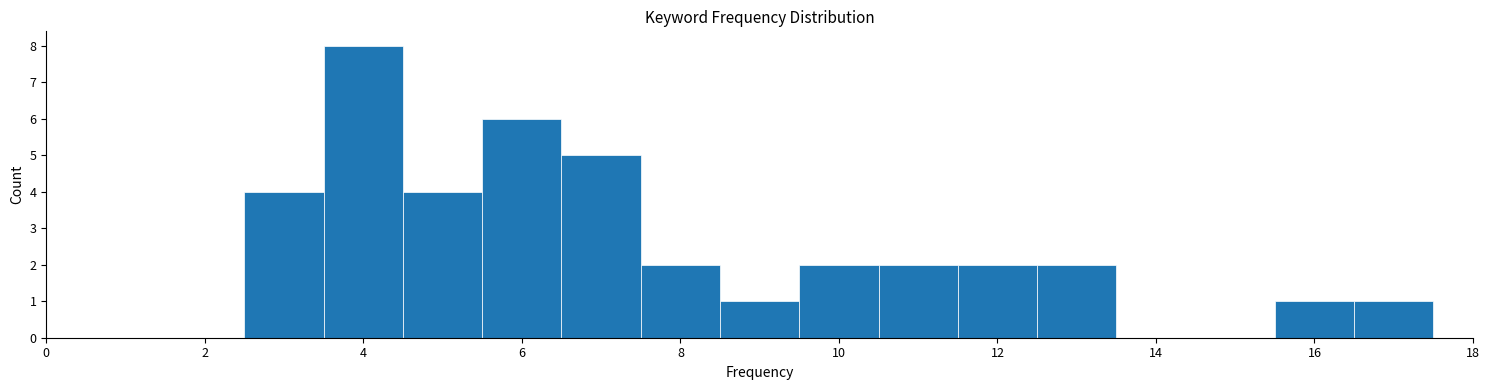

Reading left to right, transcribe this chart: for each bar, give the range it covers on the x-axis and its height. Neither the bar edges nor the heights are printed on the chart, so give them approximately, as read against the axes.

0.5 to 1.5: 0
1.5 to 2.5: 0
2.5 to 3.5: 4
3.5 to 4.5: 8
4.5 to 5.5: 4
5.5 to 6.5: 6
6.5 to 7.5: 5
7.5 to 8.5: 2
8.5 to 9.5: 1
9.5 to 10.5: 2
10.5 to 11.5: 2
11.5 to 12.5: 2
12.5 to 13.5: 2
13.5 to 14.5: 0
14.5 to 15.5: 0
15.5 to 16.5: 1
16.5 to 17.5: 1